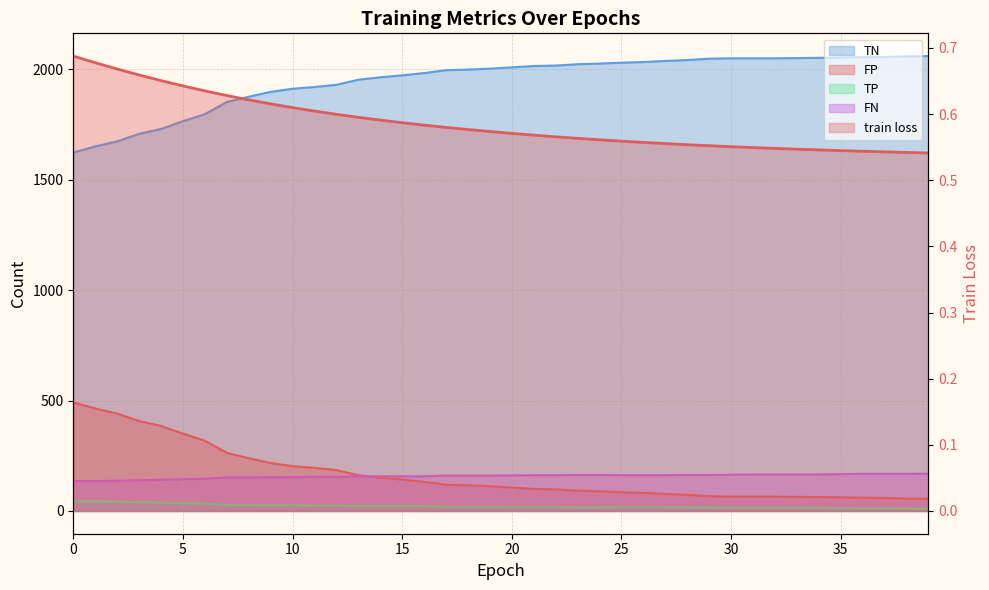

What is the sum of all train loss values?

23.4